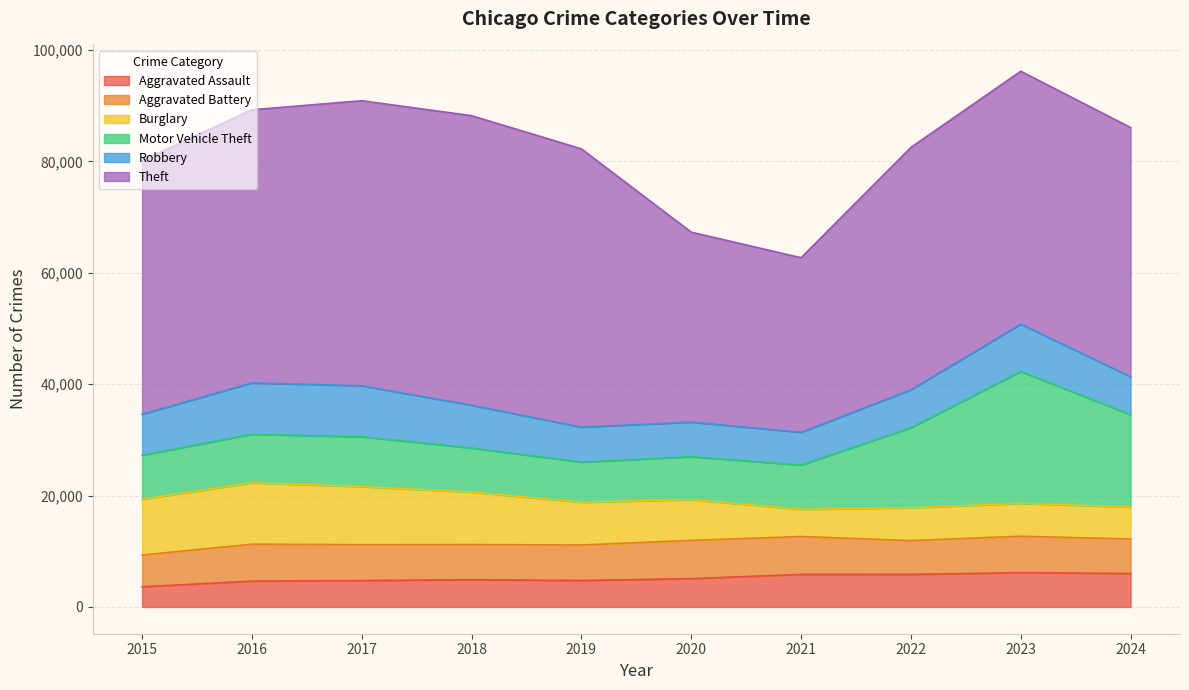

Which series has the largest total across all categories?

Theft